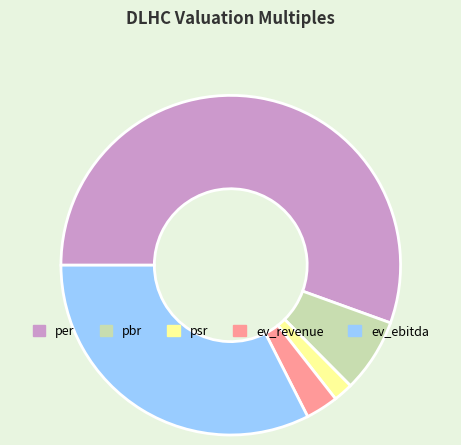

Is it true that ev_revenue is 11% of the pie?

False